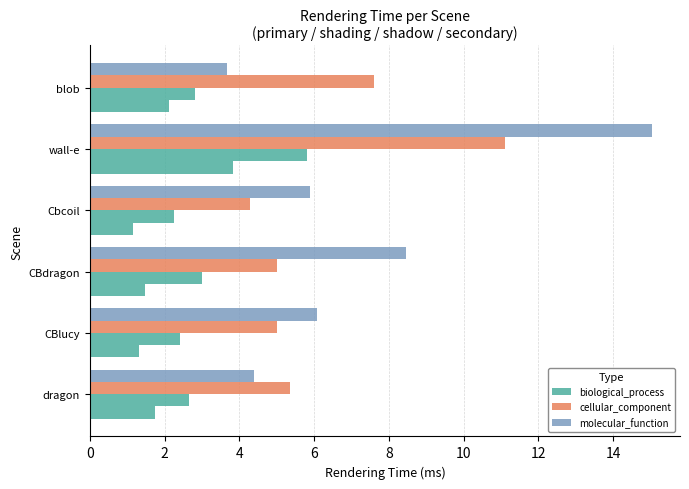

How many data points in cellular_component are less than 5?

1